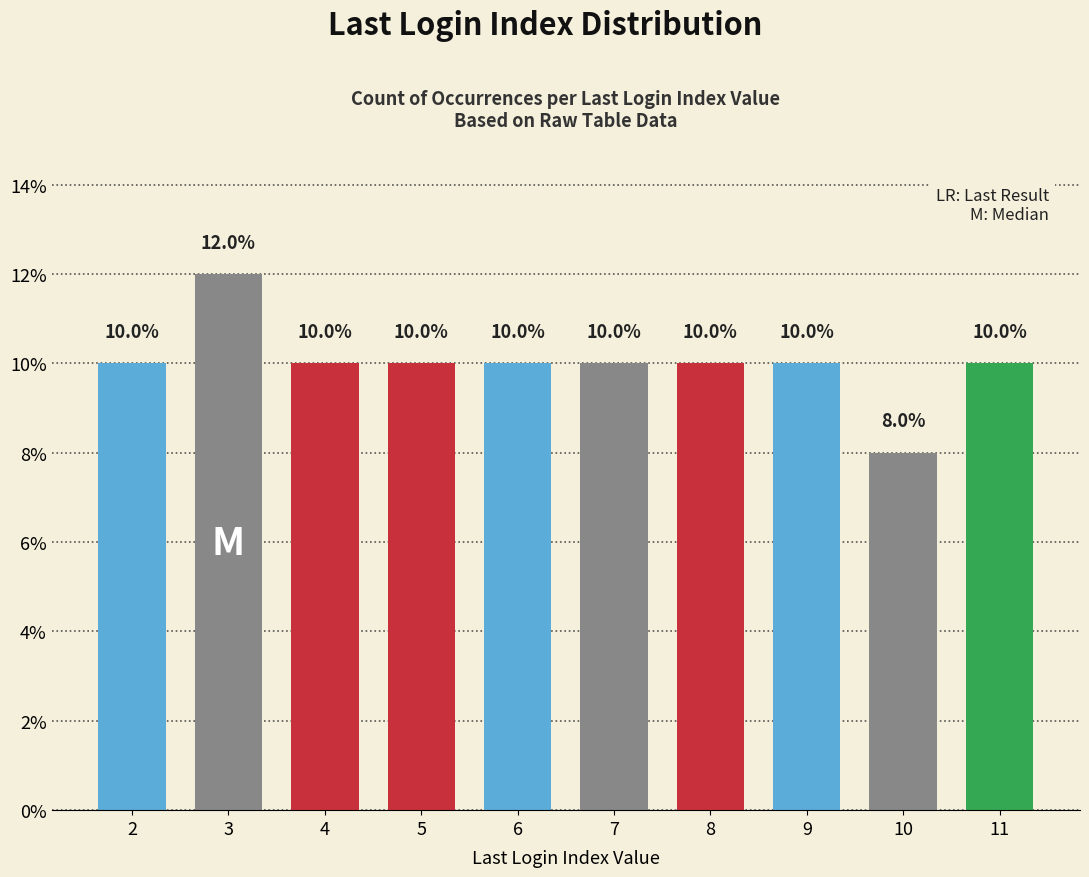

What is the minimum value shown in the chart?

8